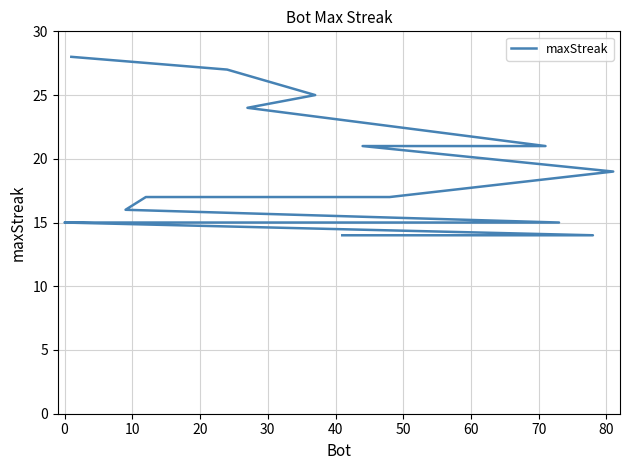

Between 15 and 40, which is larger?

40